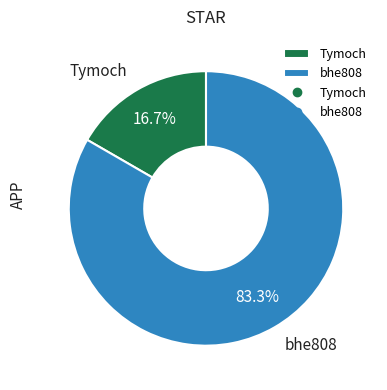

Is it true that bhe808 is 98% of the pie?

False